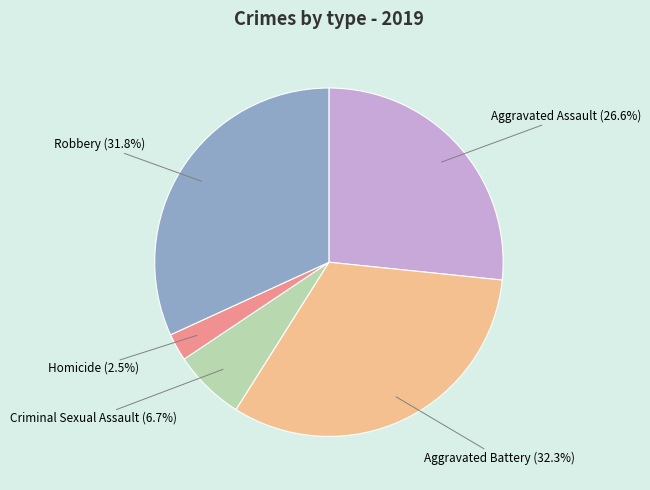

To the nearest percent, what percentage of the pie is Criminal Sexual Assault?

7%